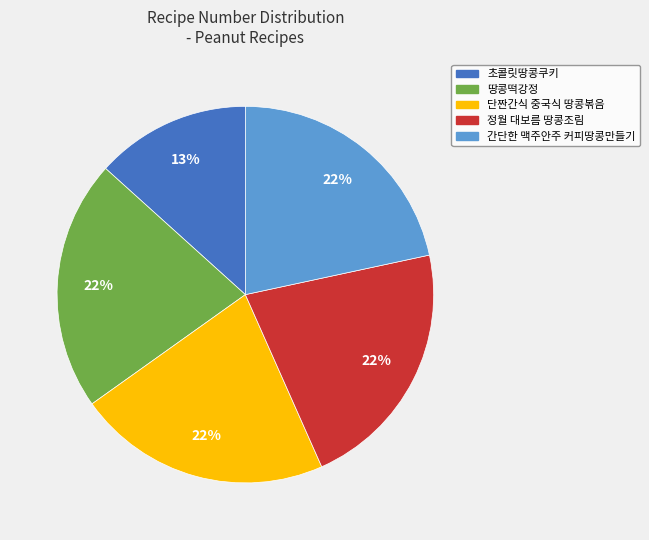

What is the ratio of the value at 땅콩떡강정 to the value at 간단한 맥주안주 커피땅콩만들기?

1.0